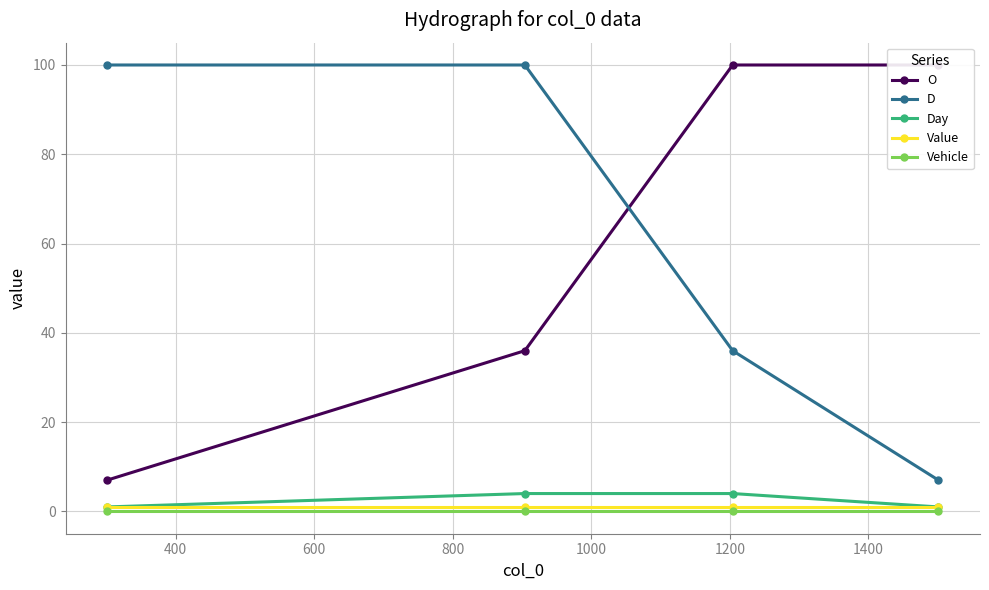

At which label does O reach its minimum?

200